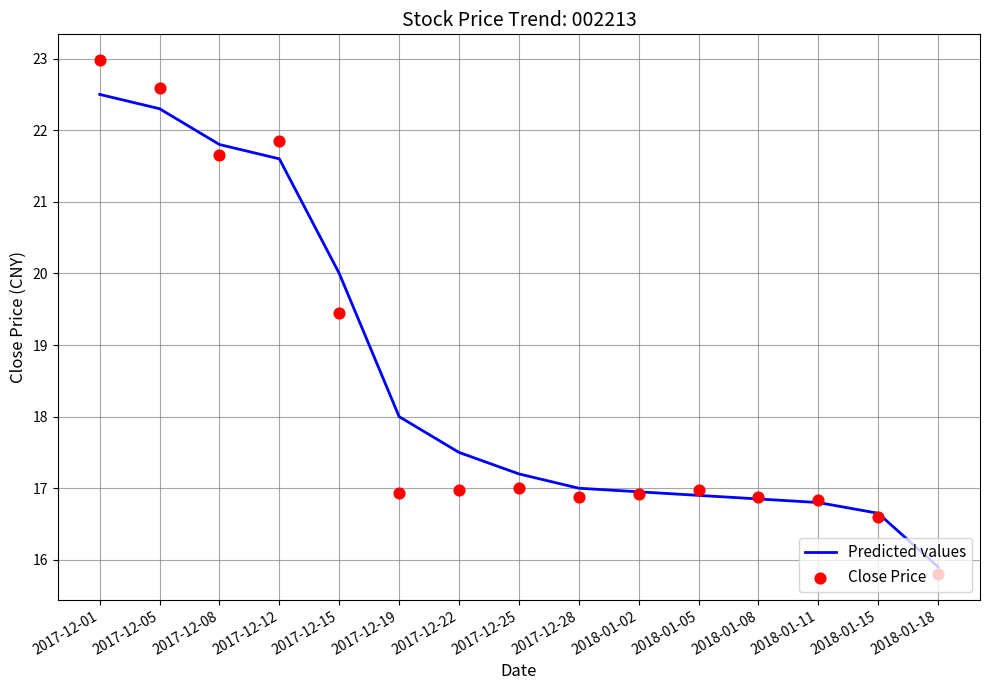

What is the total value across all series at 2017-12-01?

45.5